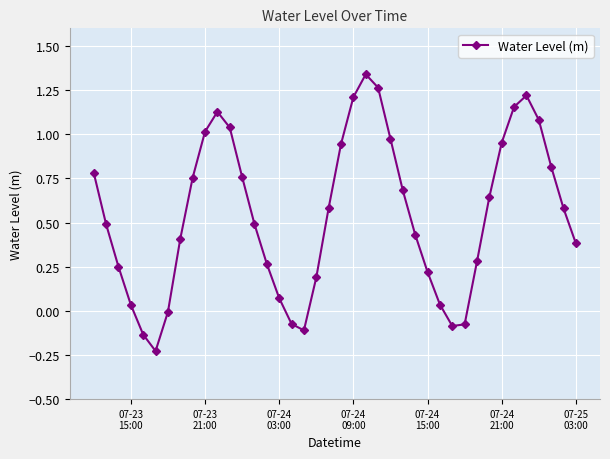

What is the difference between the maximum and minimum values?

1.6